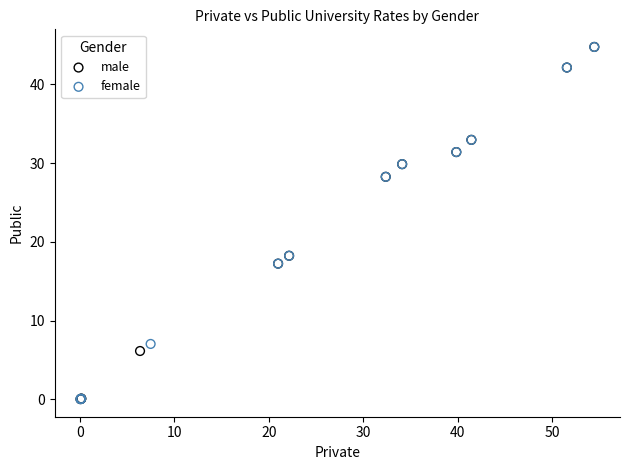

Which series has the largest Y range (max minus min)?

female